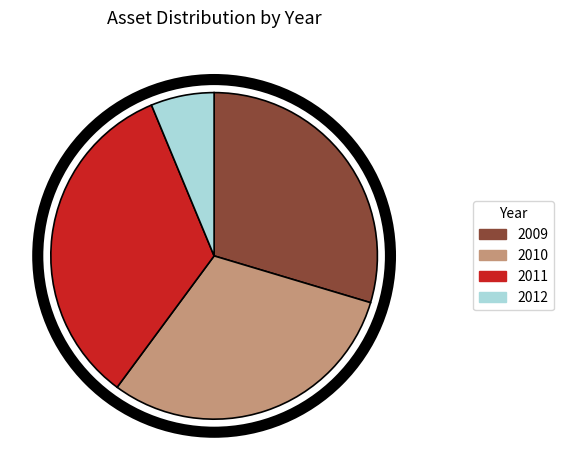

Is 2011 the majority of the pie?

No